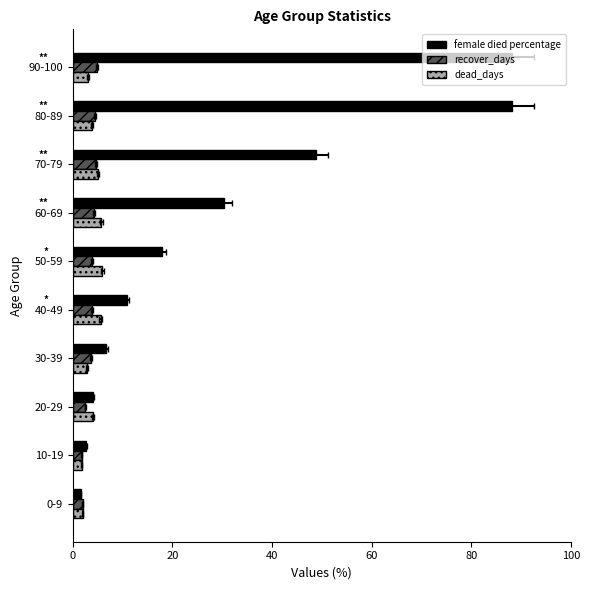

The female died percentage series shows 0.9 at 20-29. True or false?

False